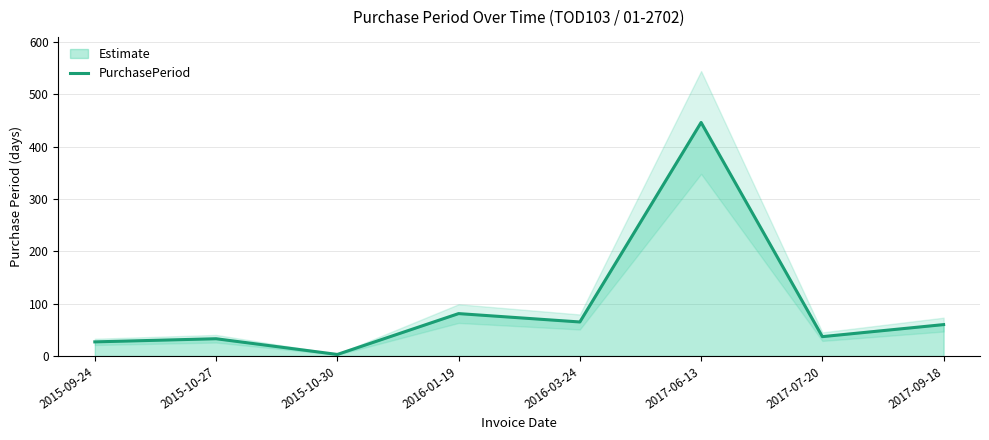

List the labels in order of value, largest first.

2017-06-13, 2016-01-19, 2016-03-24, 2017-09-18, 2017-07-20, 2015-10-27, 2015-09-24, 2015-10-30